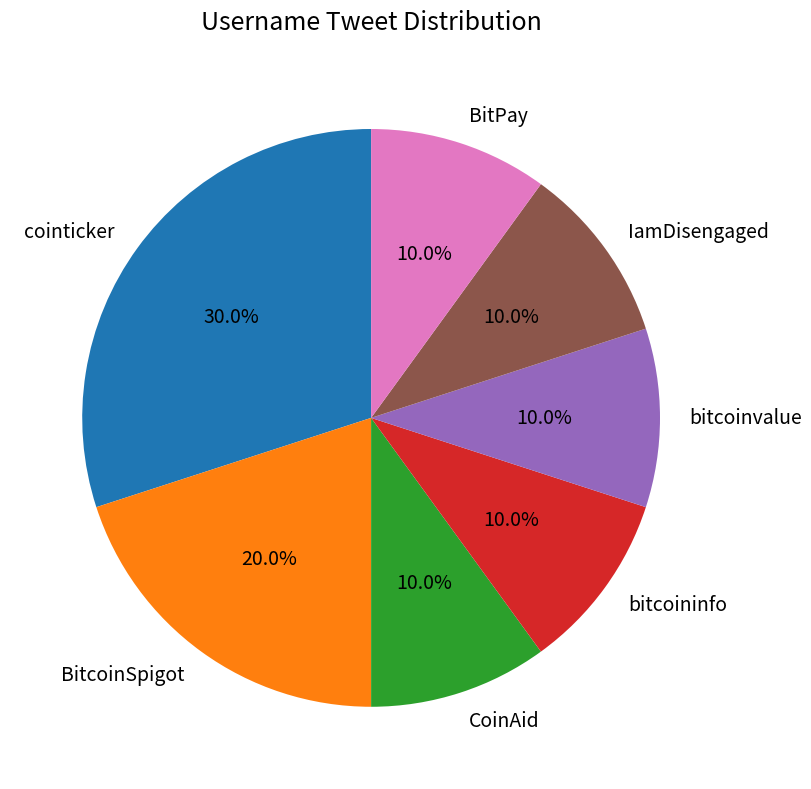

Which slice is the largest?

cointicker